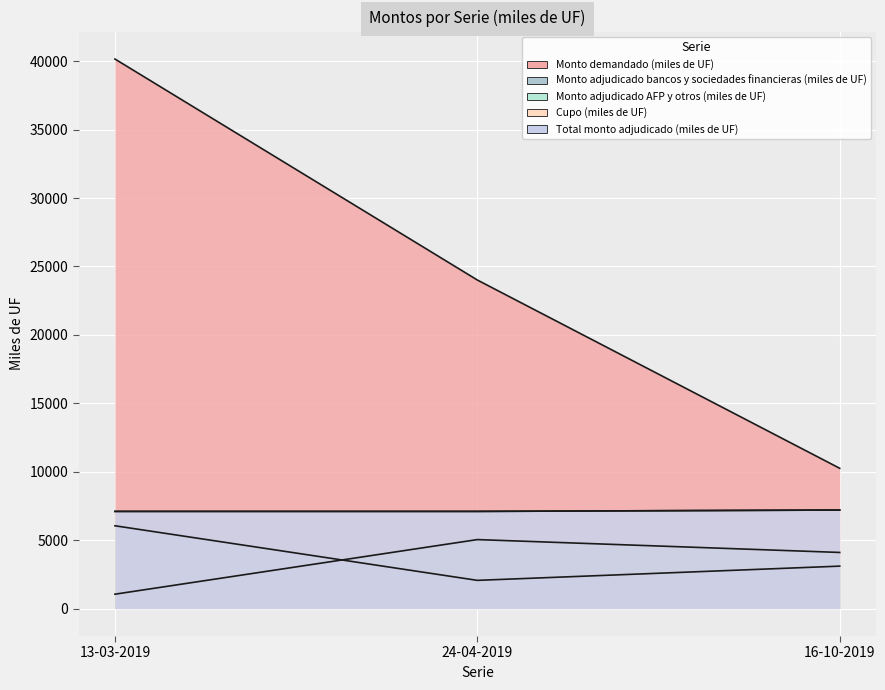

Reading right to left, list all the values displayed in this chart.

Monto demandado (miles de UF): 10250	24010	40160
Monto adjudicado bancos y sociedades financieras (miles de UF): 4100	5040	1050
Monto adjudicado AFP y otros (miles de UF): 3100	2060	6050
Cupo (miles de UF): 7200	7100	7100
Total monto adjudicado (miles de UF): 7200	7100	7100